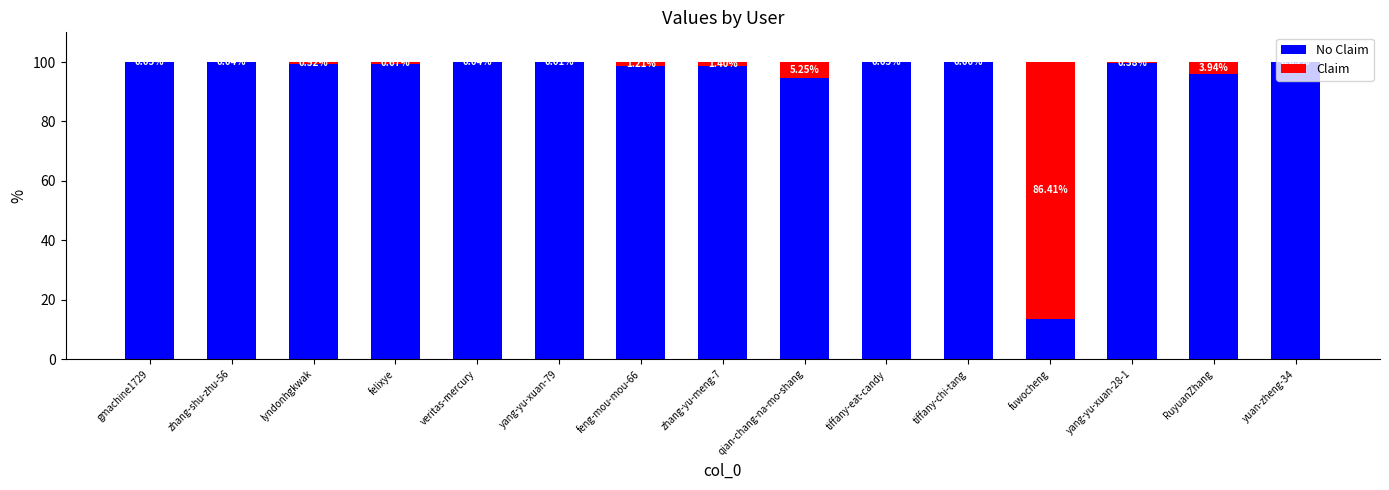

What is the total value across all series at veritas-mercury?

100.0